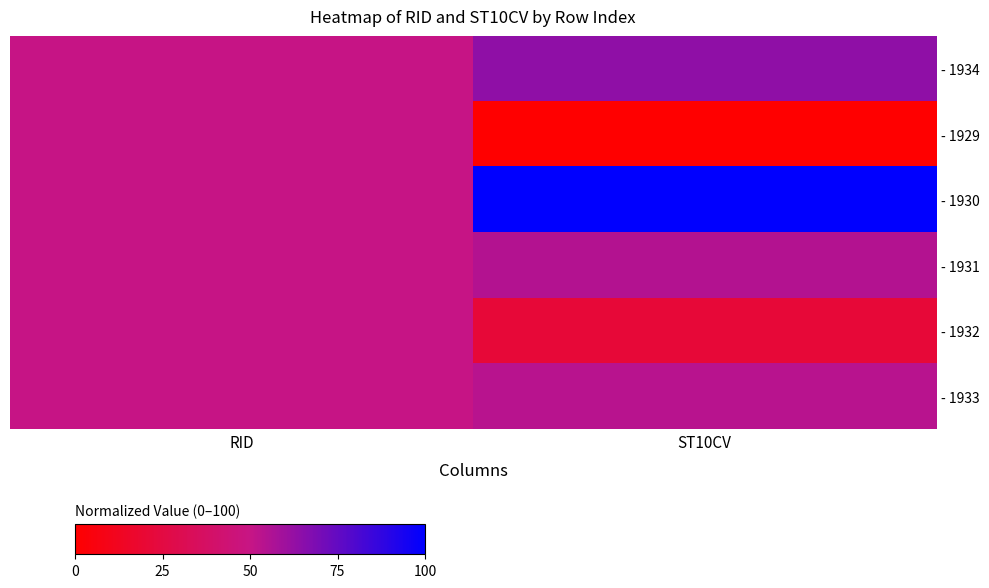

At how many categories does at least one series exceed 5?

2